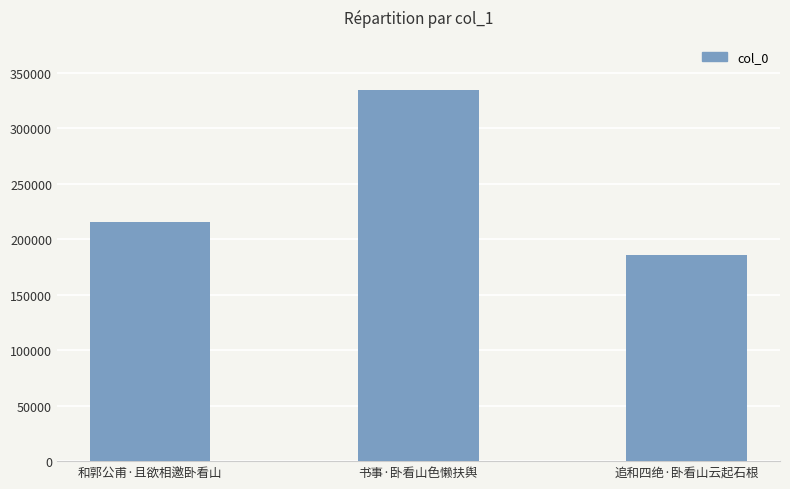

Reading left to right, what are all the values shown in this chart?

215559	335045	185834